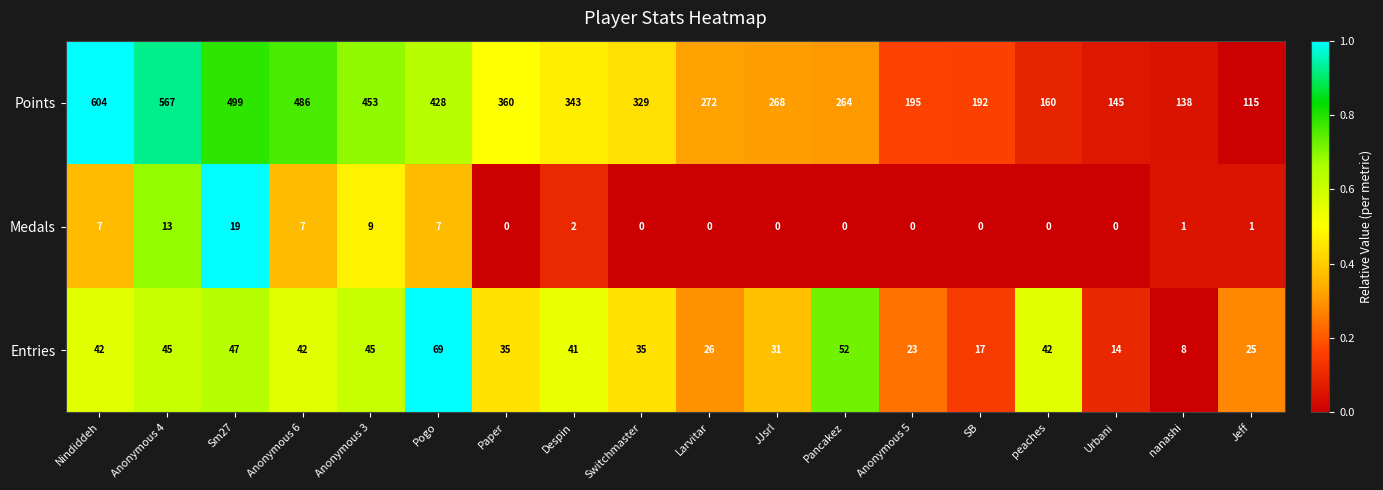

What is the total value across all series at SB?

209